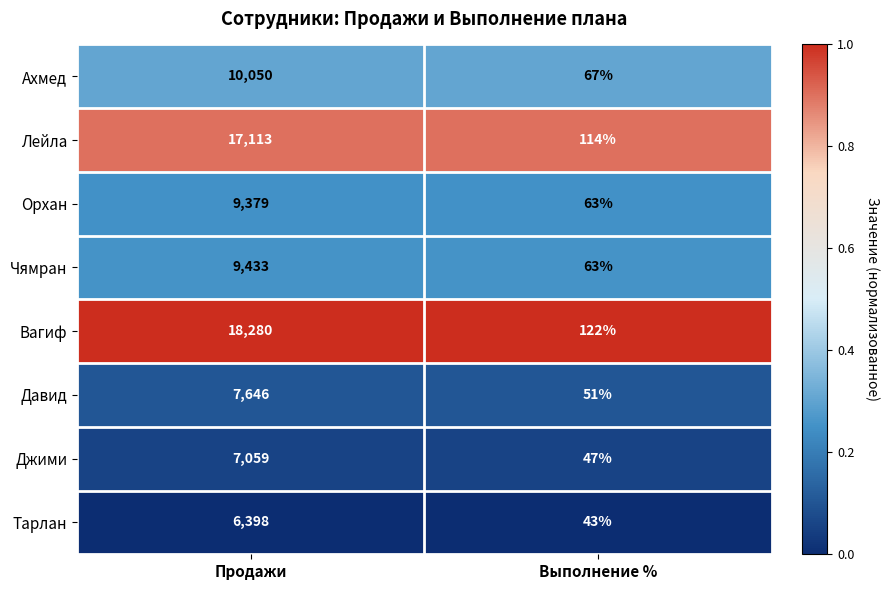

What is the approximate value of Давид at Продажи?

7646